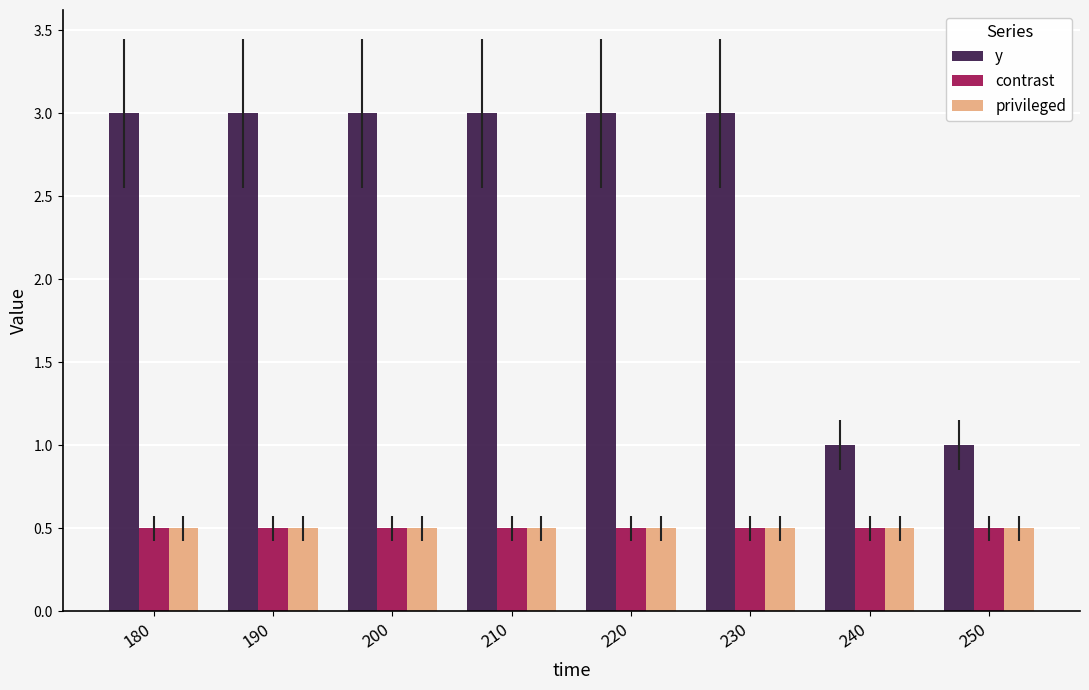

Reading right to left, what are all the values shown in this chart?

y: 1.0	1.0	3.0	3.0	3.0	3.0	3.0	3.0
contrast: 0.5	0.5	0.5	0.5	0.5	0.5	0.5	0.5
privileged: 0.5	0.5	0.5	0.5	0.5	0.5	0.5	0.5